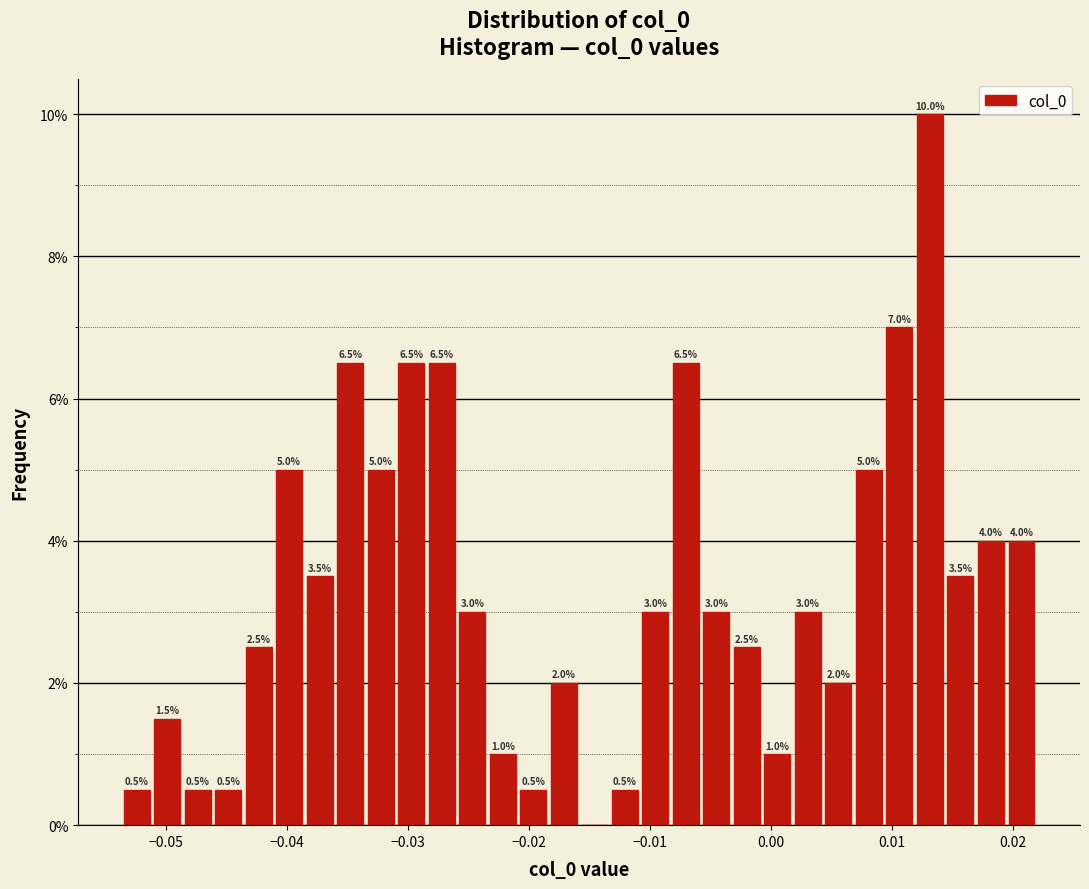

Around what value on the x-axis is the tallest bar? Give the approximate position of its centre, as read against the axis.

0.013